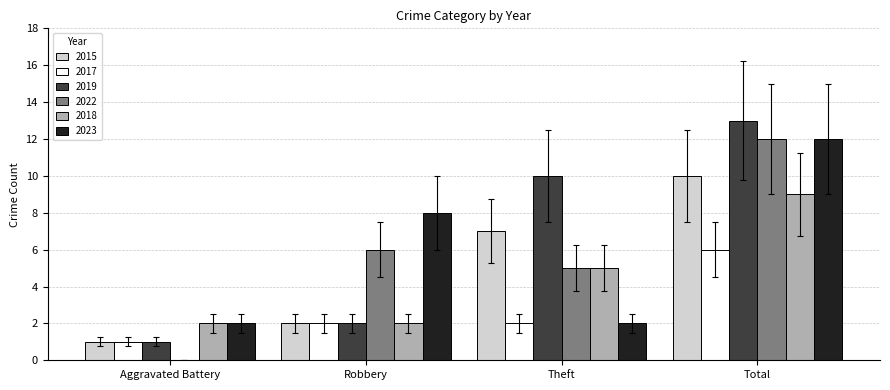

Count the number of categories in the chart.

4